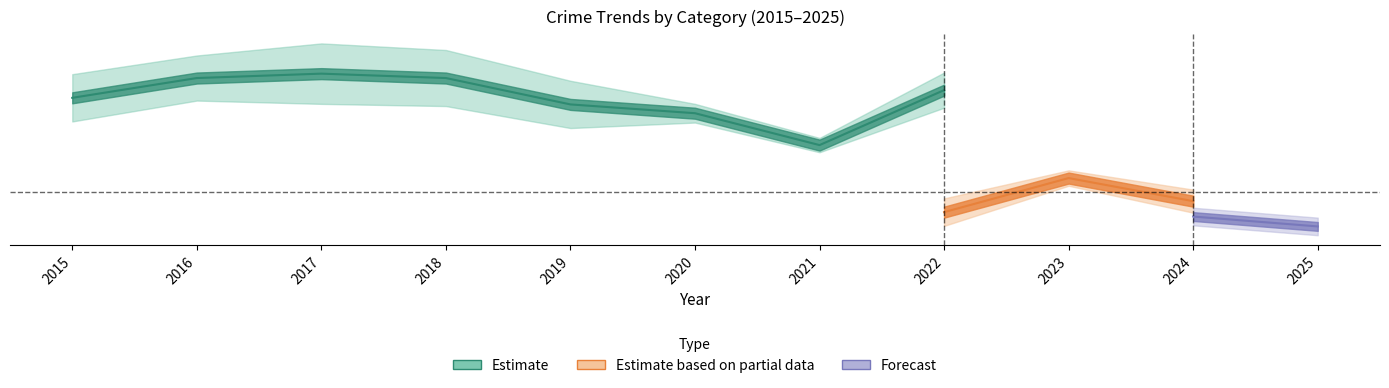

The value of Theft at 2020 is 198. True or false?

False